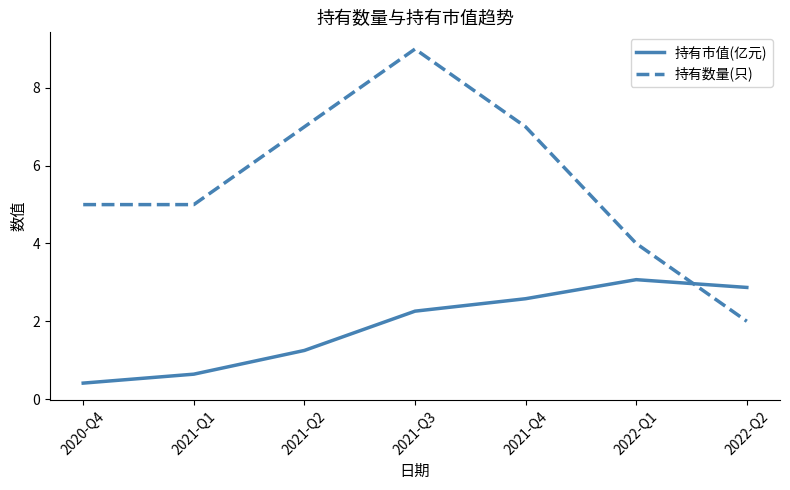

Rank the series by their average value, from lowest to highest.

持有市值(亿元), 持有数量(只)